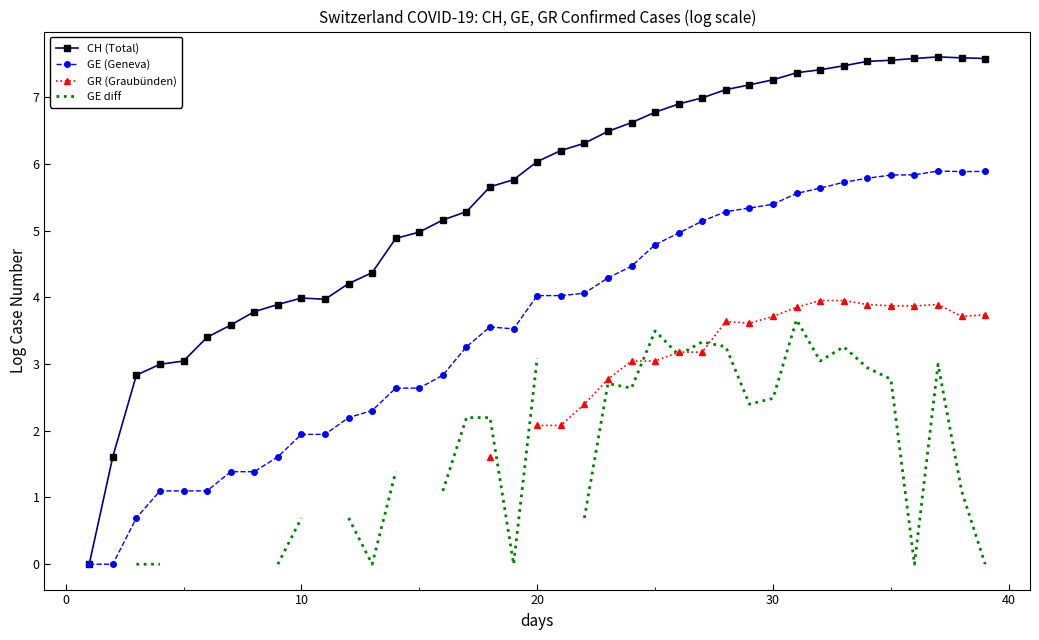

Rank the series by their average value, from highest to lowest.

CH (Total), GE (Geneva), GR (Graubünden), GE diff